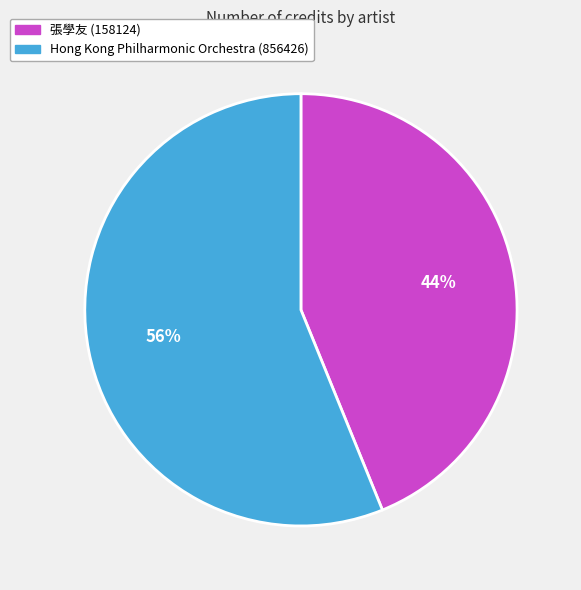

Which category has the smallest portion of the pie?

張學友 (158124)